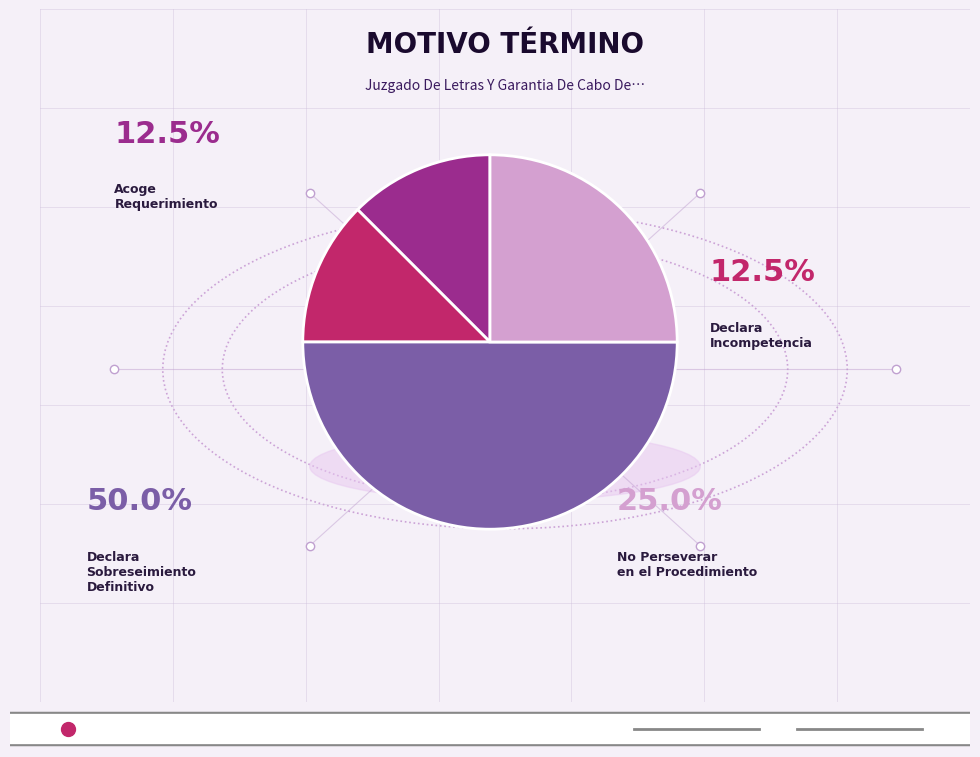

Count the number of slices in the pie.

4